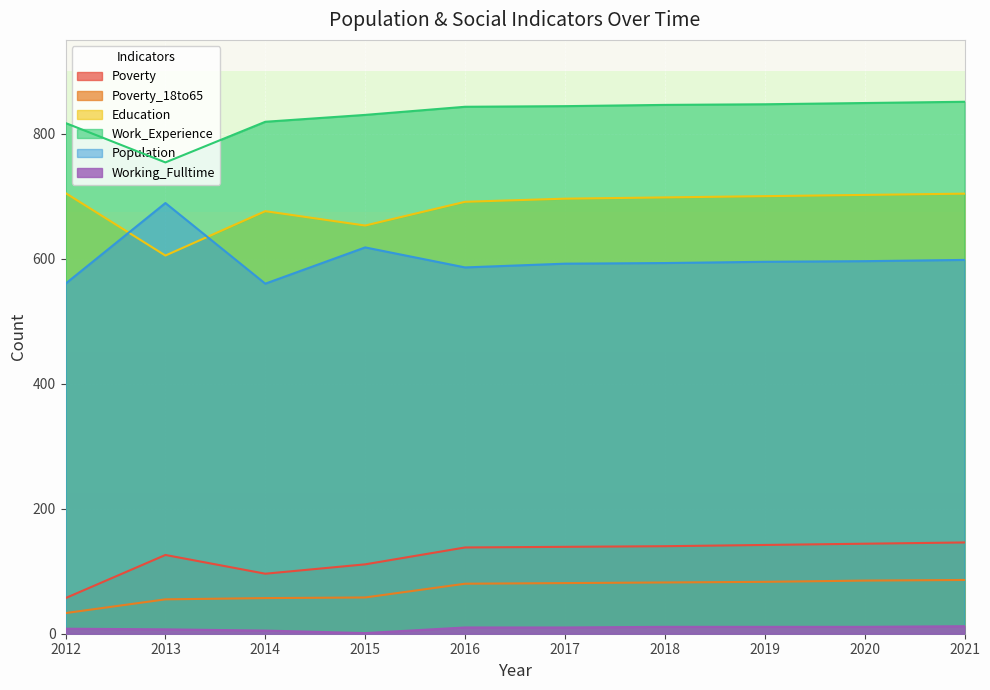

What are all the series names shown in the legend?

Poverty, Poverty_18to65, Education, Work_Experience, Population, Working_Fulltime